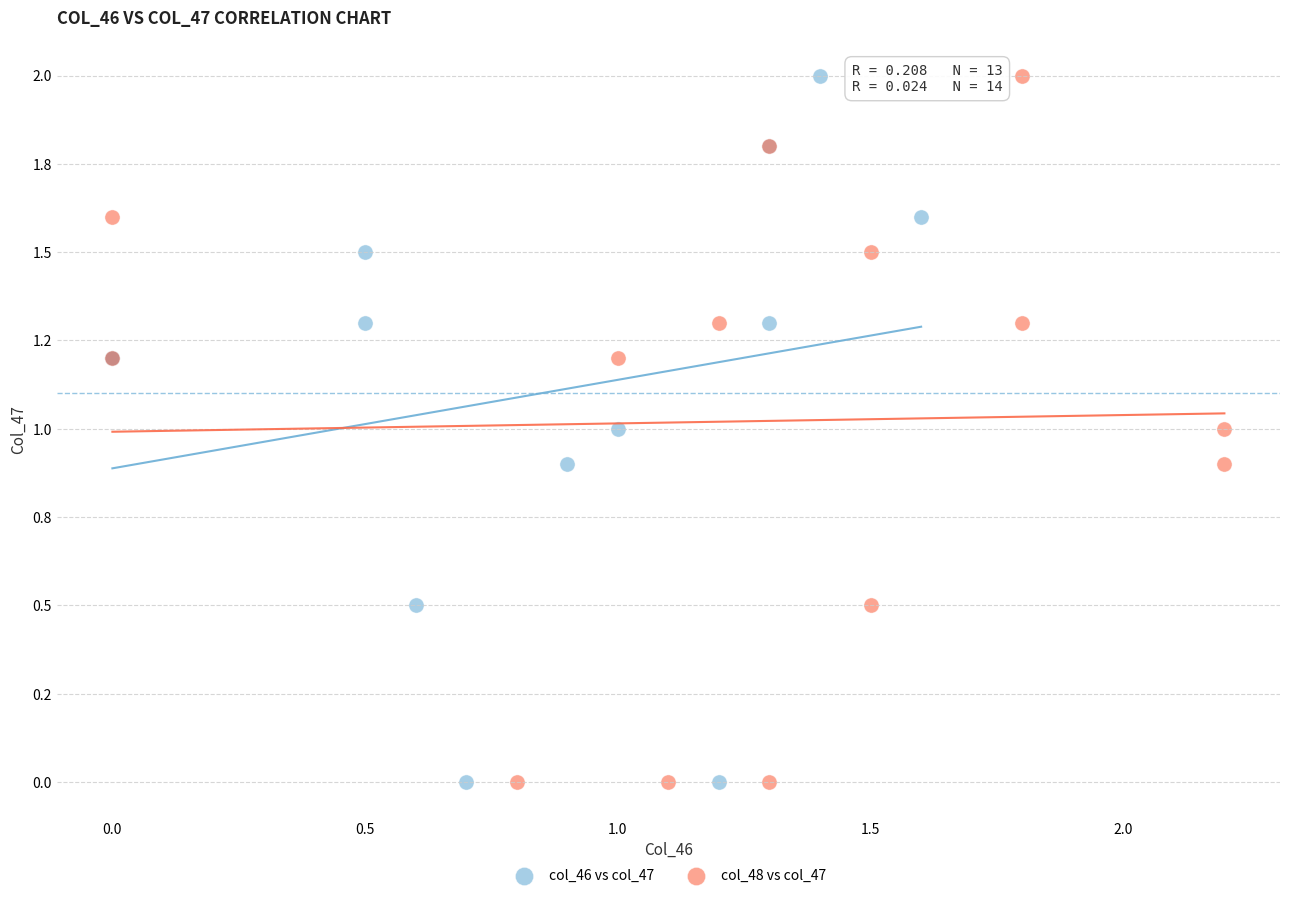

What are all the series names shown in the legend?

col_46 vs col_47, col_48 vs col_47